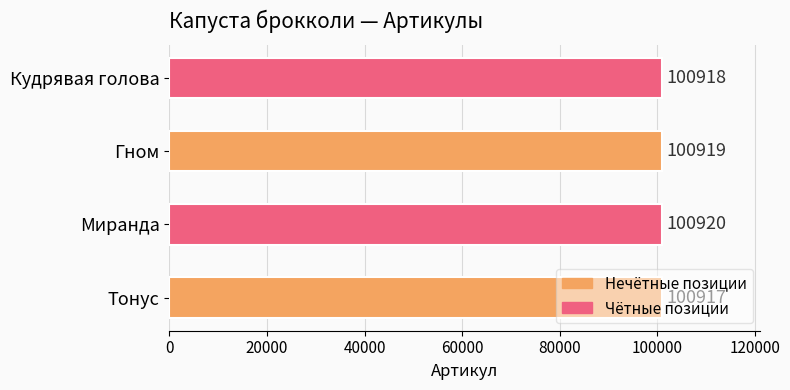

True or false: the data shows 100920 at Миранда.

True